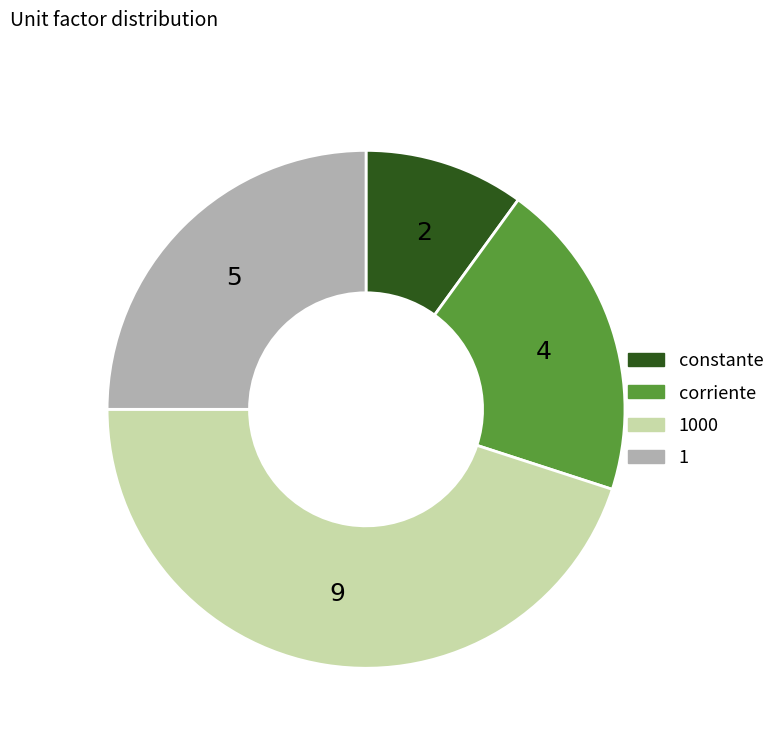

Is there any slice that represents more than half of the pie?

No